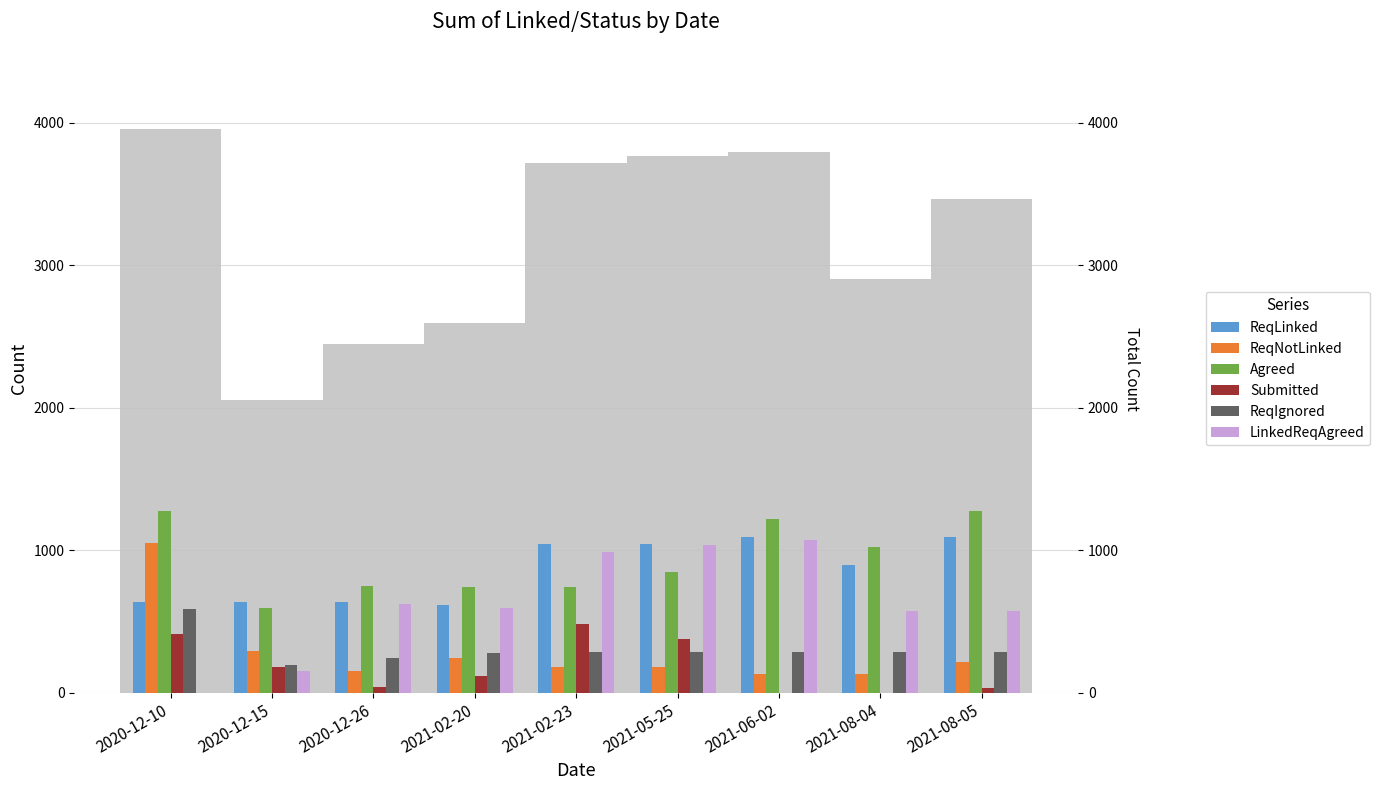

What is the difference between the maximum and second lowest values in the ReqLinked series?

457